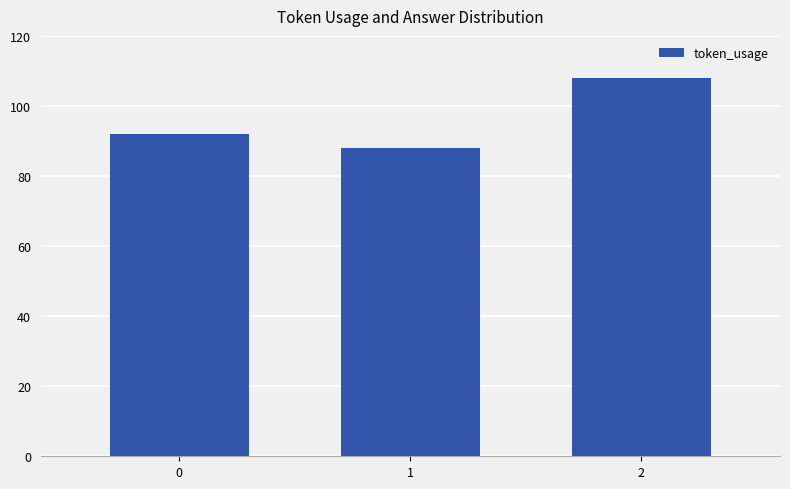

How many data points are less than 92?

1